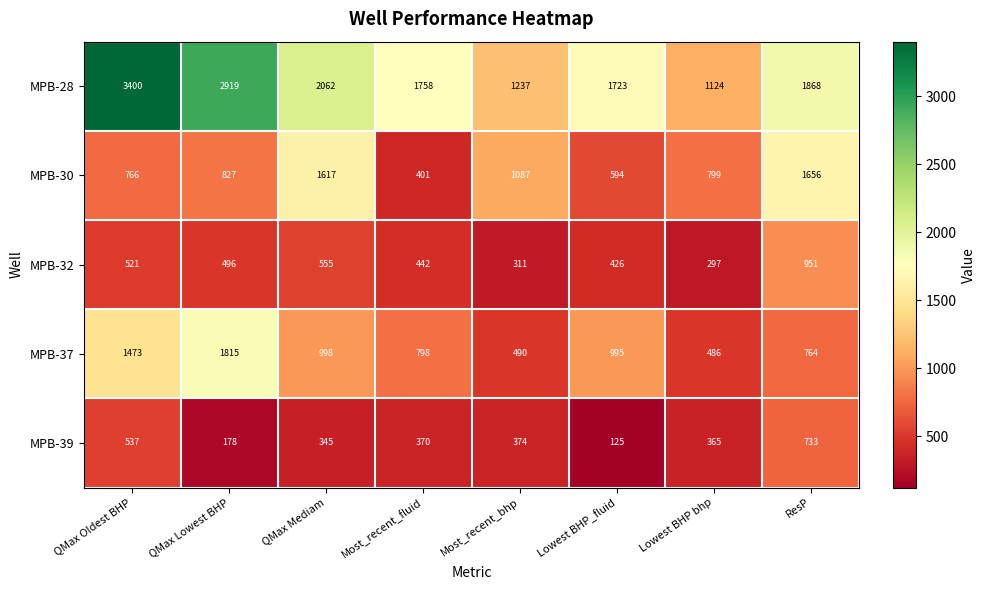

At which label does MPB-39 first exceed 370?

QMax Oldest BHP